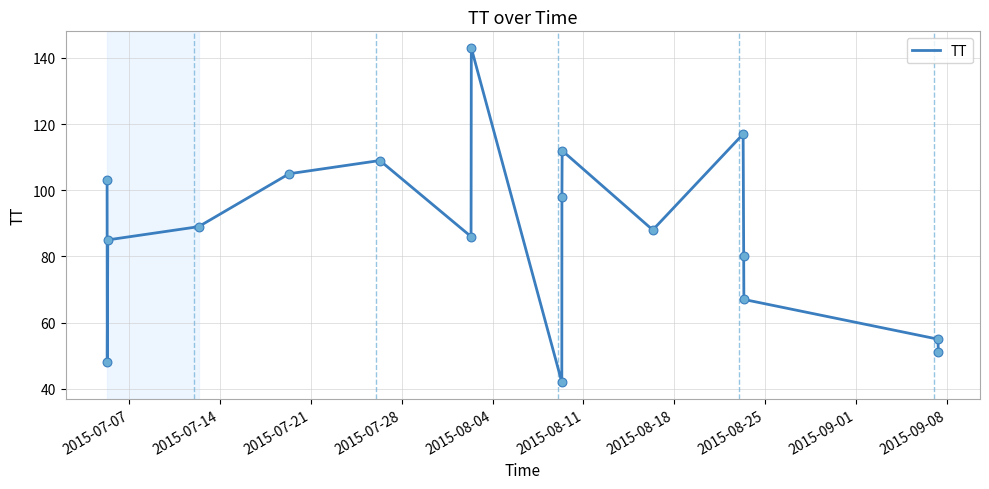

What is the difference between the maximum and minimum values?

101